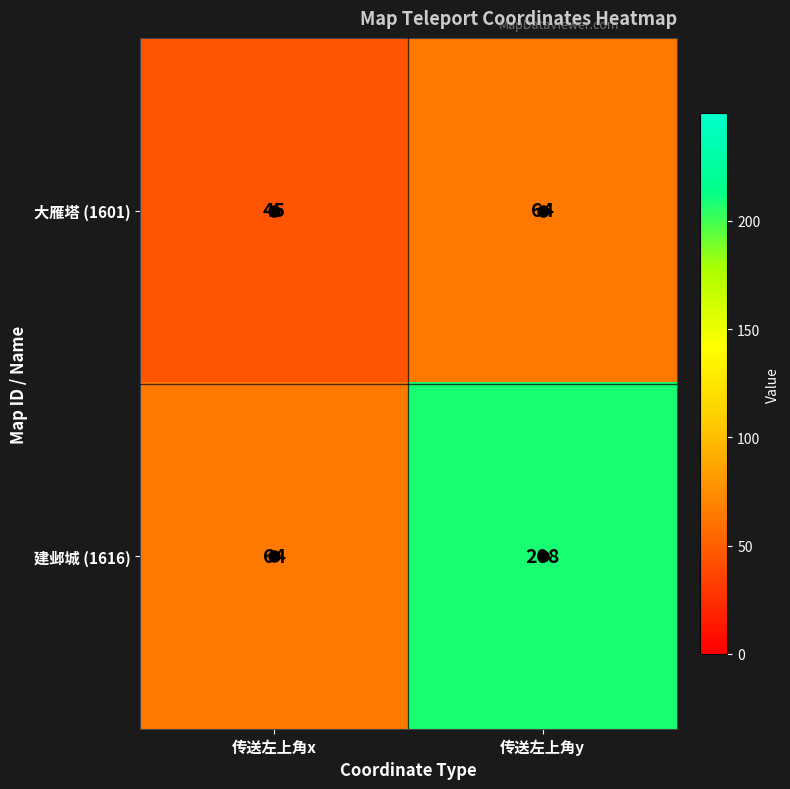

Which category has the lowest value across all series?

传送左上角x